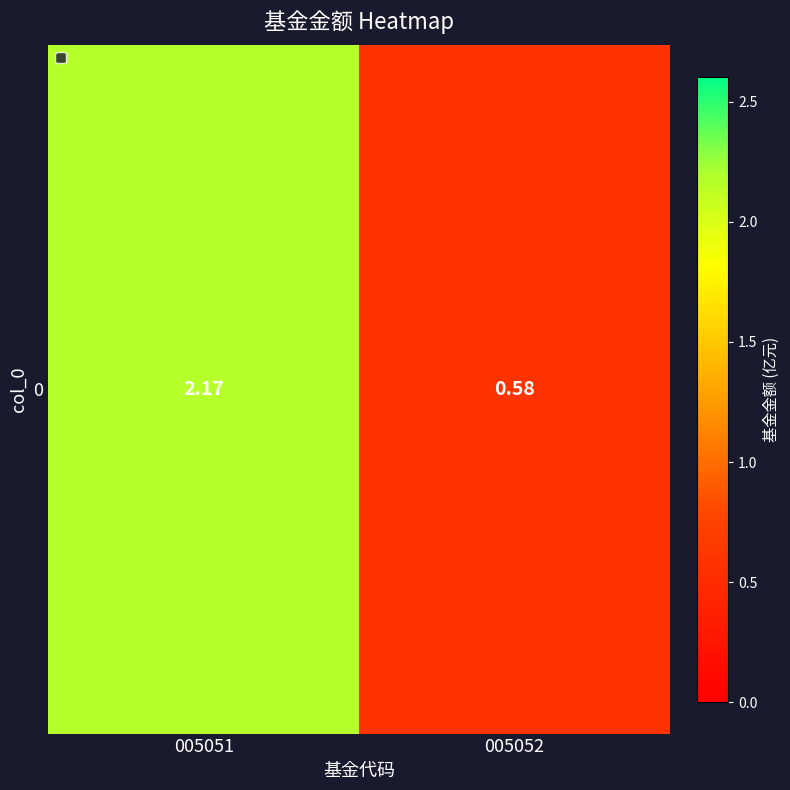

Read the value at 005051.

2.2